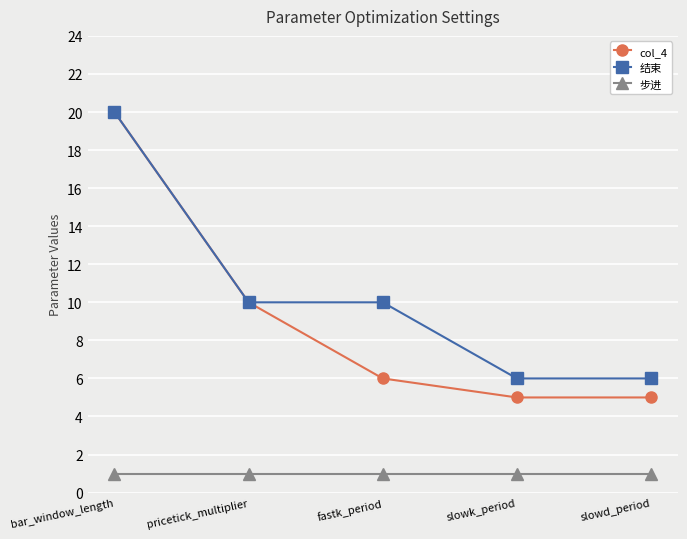

Is it true that 步进 equals 0 at slowk_period?

False